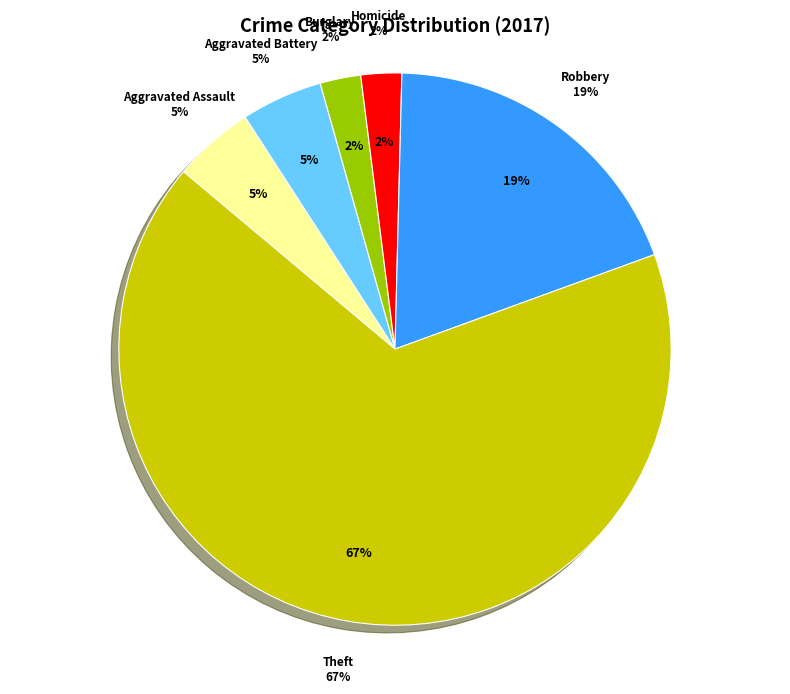

Does any single category account for the majority?

Yes